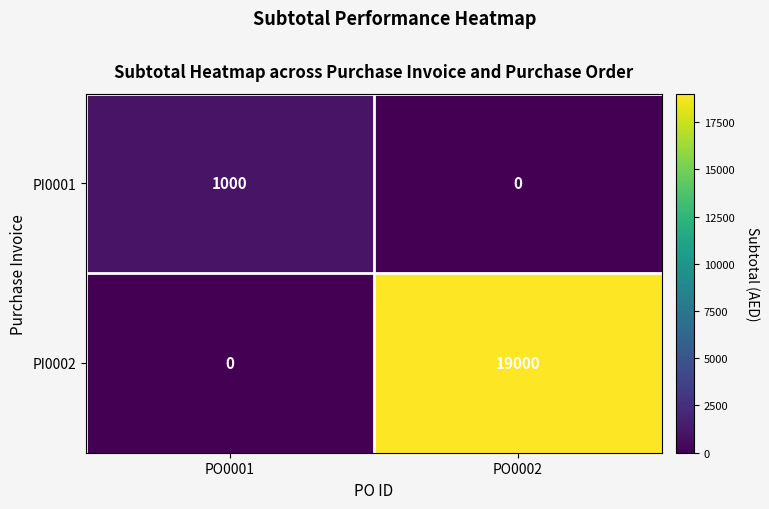

True or false: PI0001 has a value of 0 at PO0002.

True